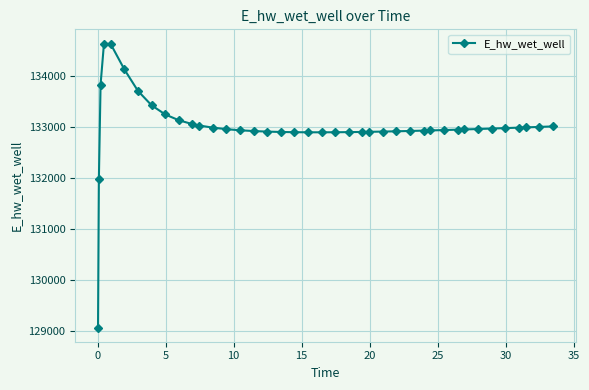

What is the minimum value shown in the chart?

129070.3